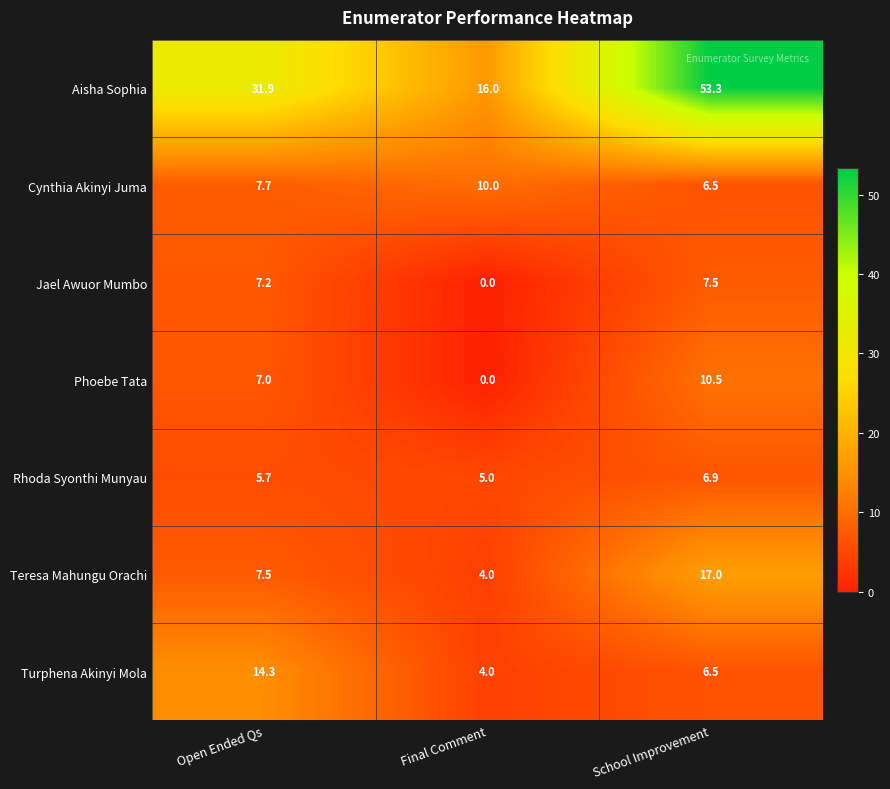

Where does the Jael Awuor Mumbo series first go above 7?

Open Ended Qs